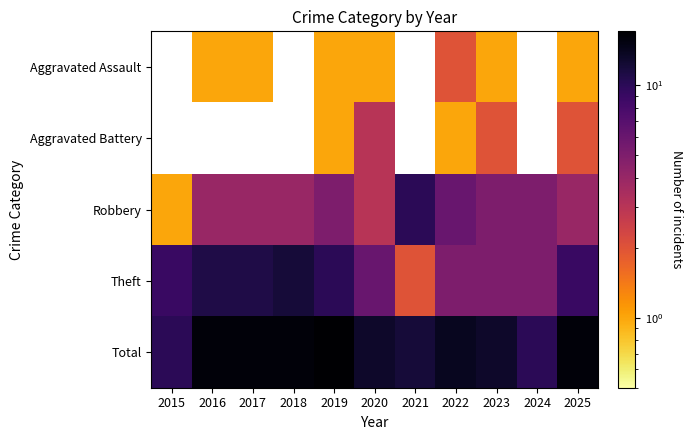

What is the highest value of the Total series?

17.0